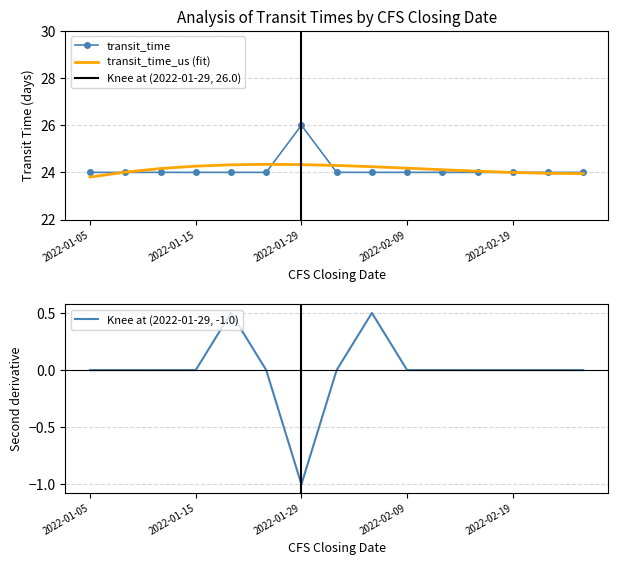

What position from the right is 2022-02-19?

3